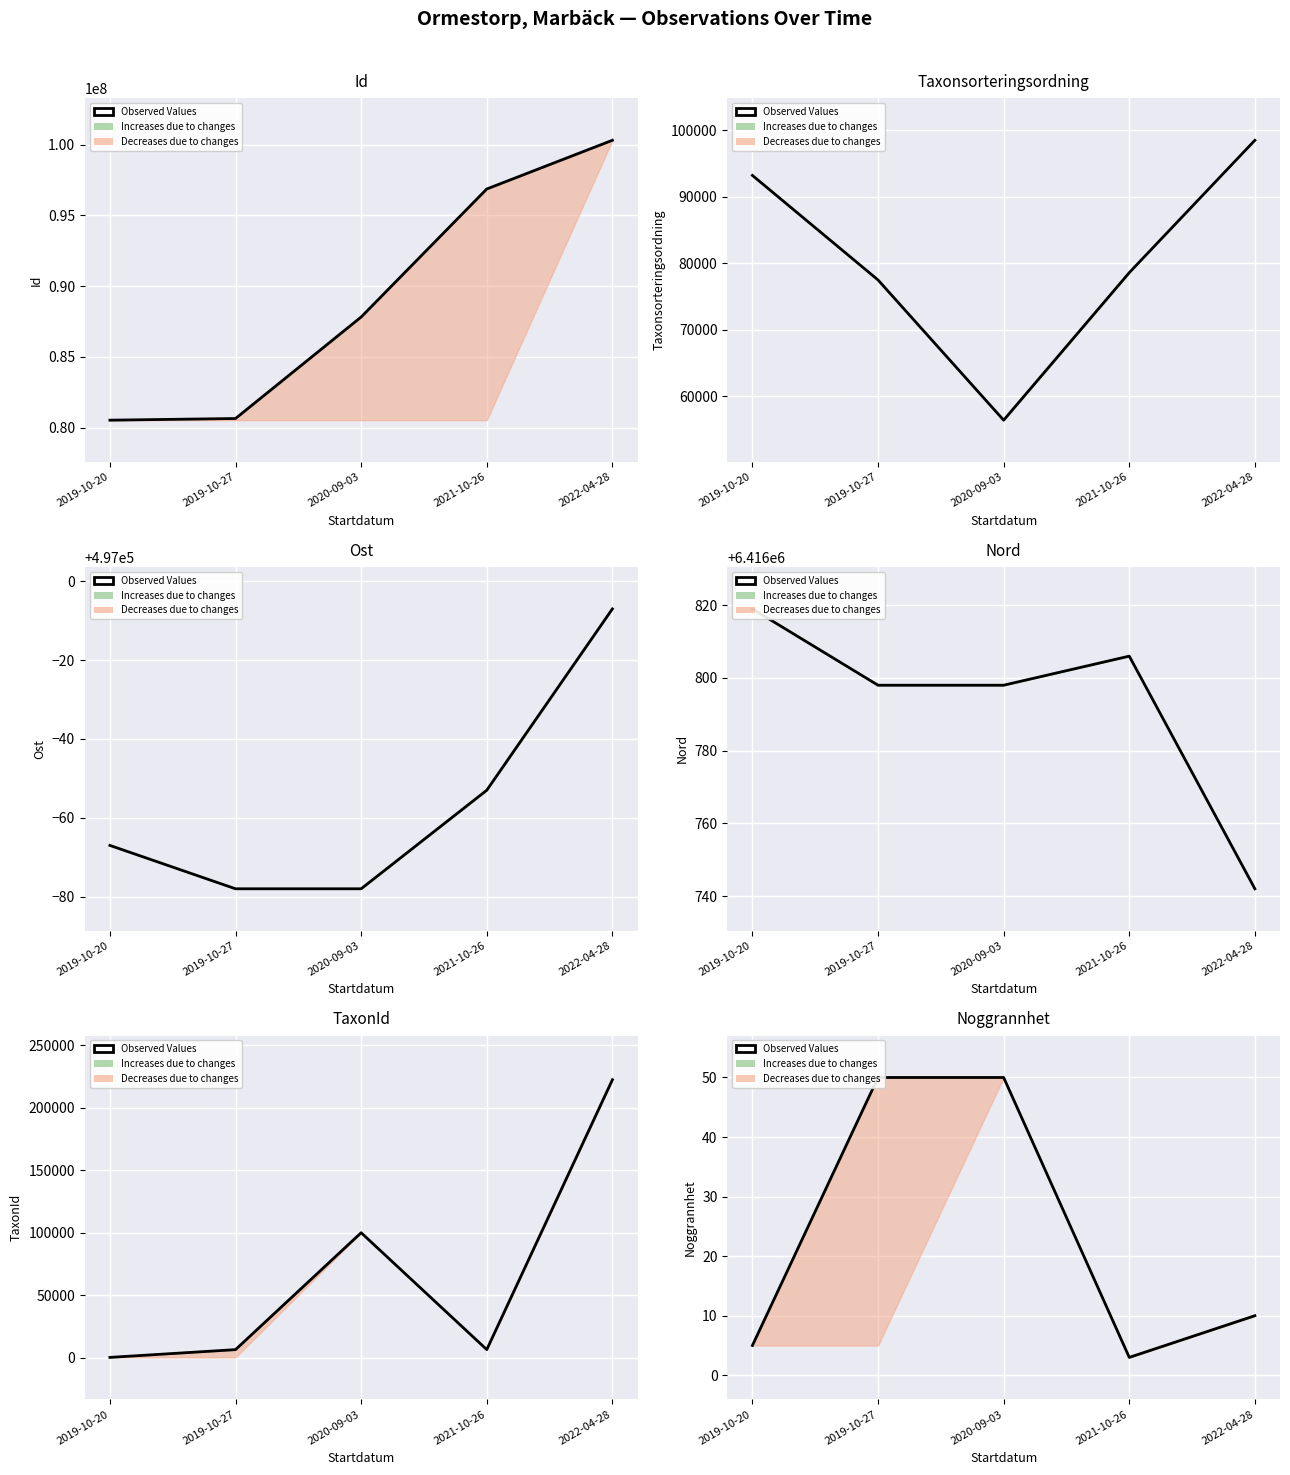

Reading right to left, what are all the values shown in this chart?

2022-04-28=10	2021-10-26=3	2020-09-03=50	2019-10-27=50	2019-10-20=5